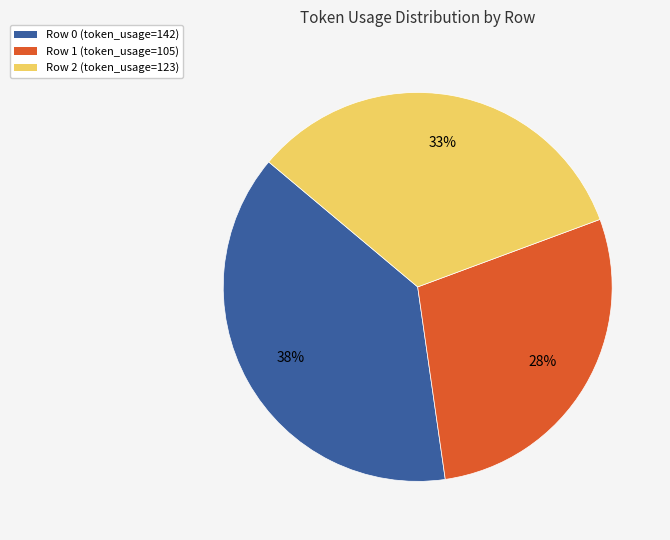

To the nearest percent, what is the difference between the largest and smallest slice percentages?

10%